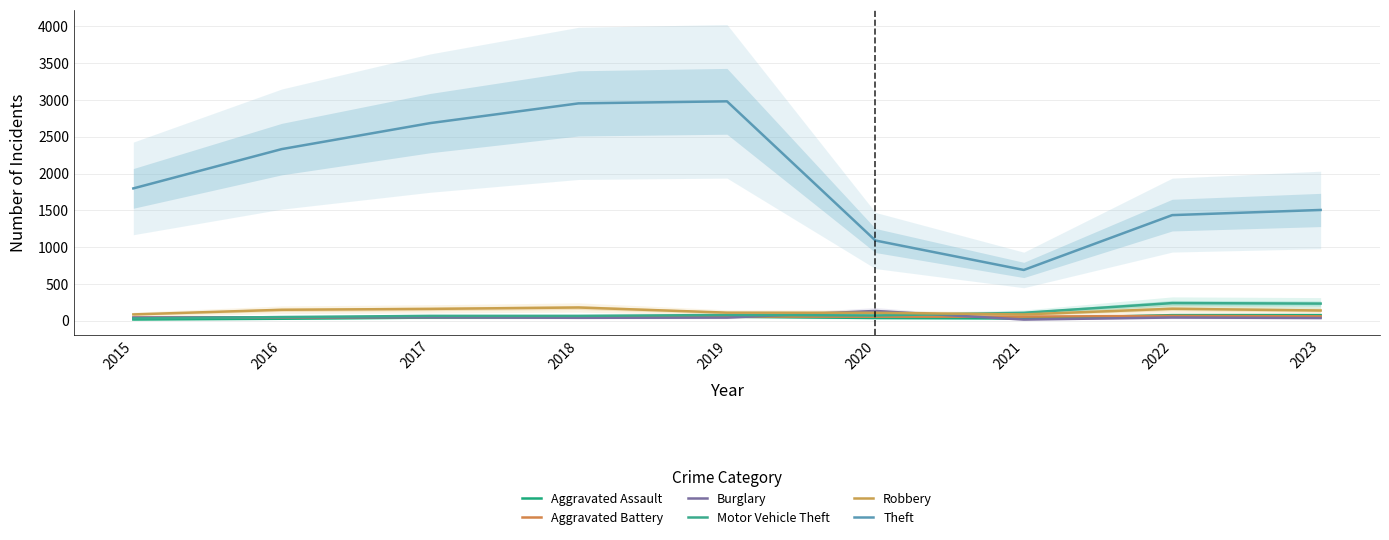

Is the value of Aggravated Battery at 2016 greater than the value of Burglary at 2022?

No